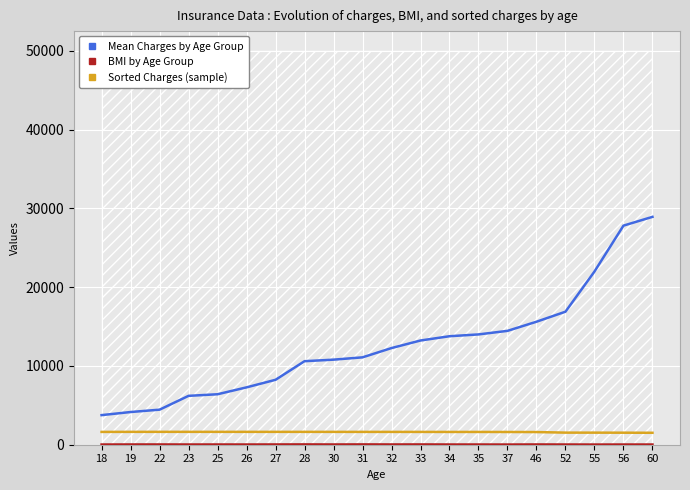

Is it true that BMI by Age Group equals 40.3 at 28?

True